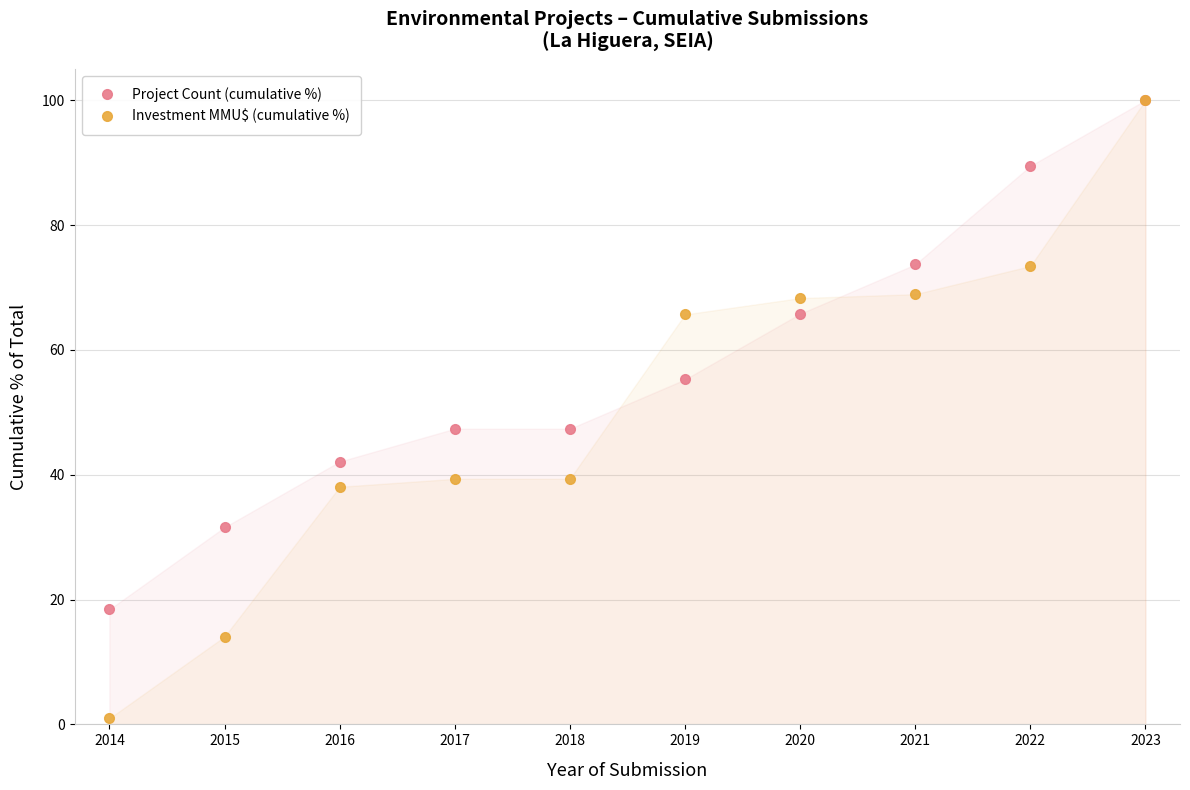

What is the highest value of the Project Count (cumulative %) series?

100.0